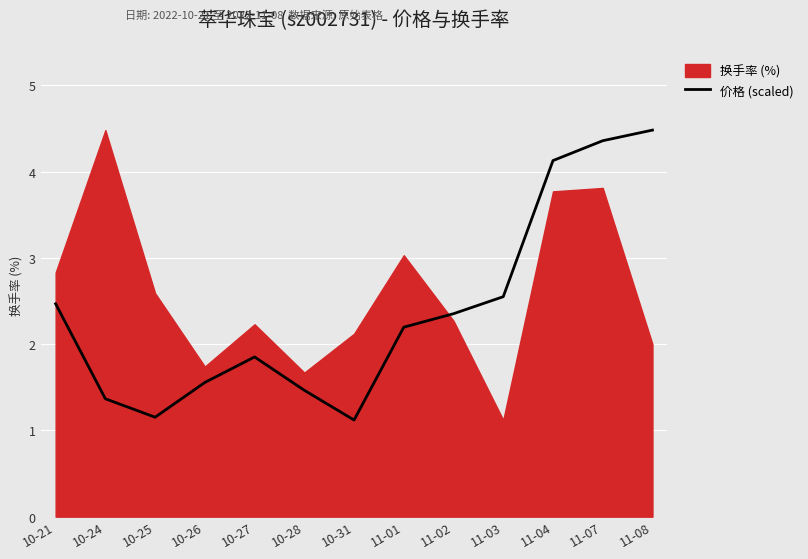

What is the difference between the values at 10-27 and 10-28?

0.4